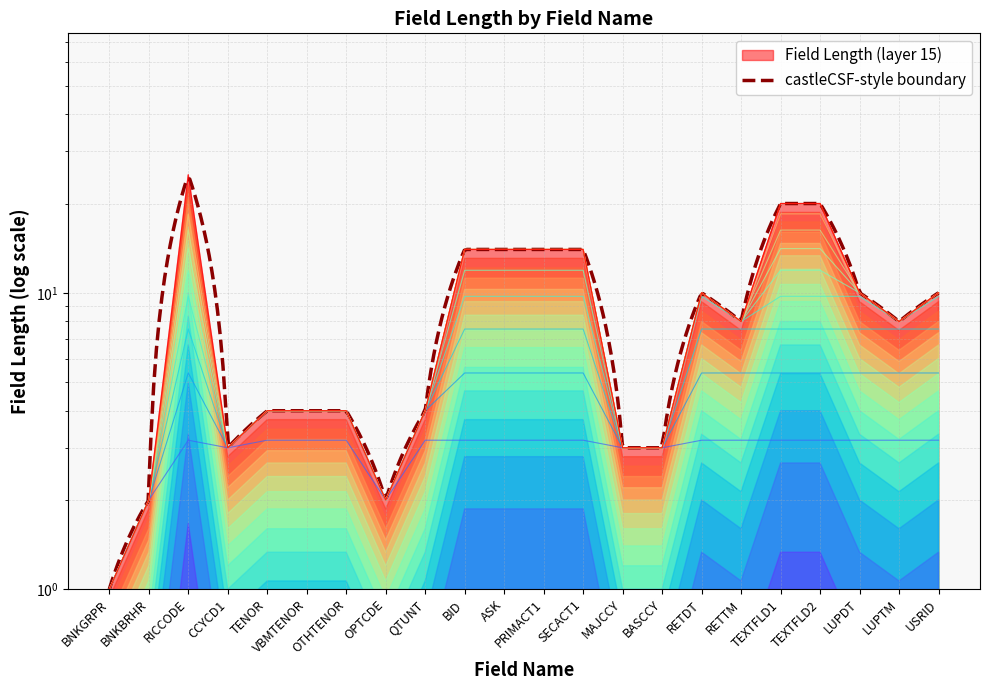

At which label is the value closest to 13?

BID